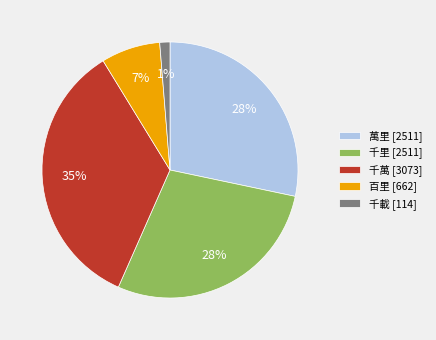

To the nearest percent, what is the combined percentage of 百里 [662] and 千萬 [3073]?

42%